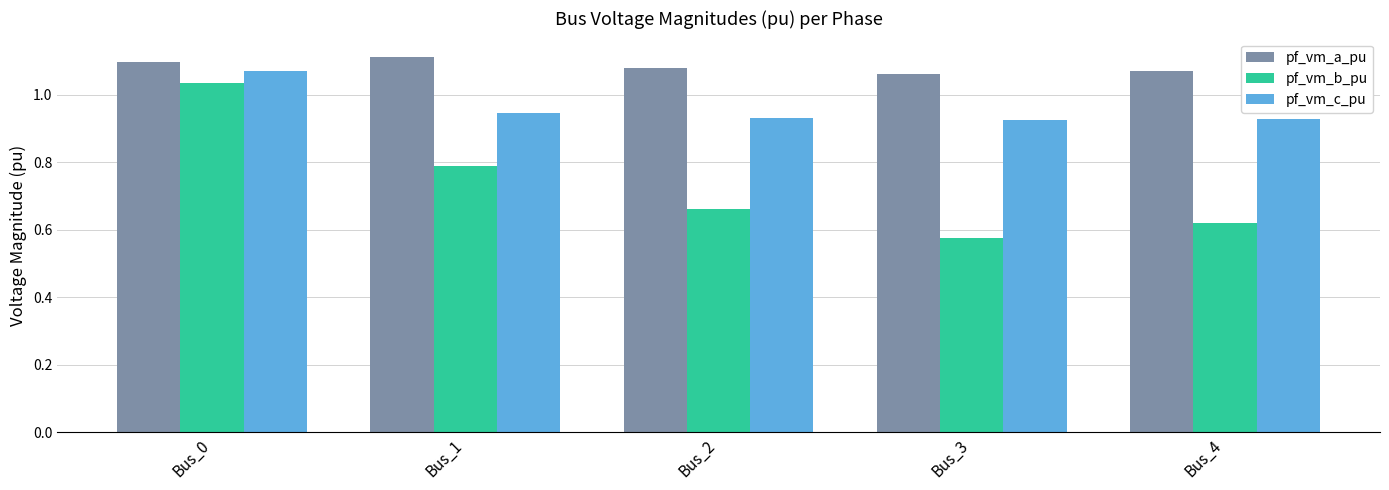

Which series has the largest total across all categories?

pf_vm_a_pu